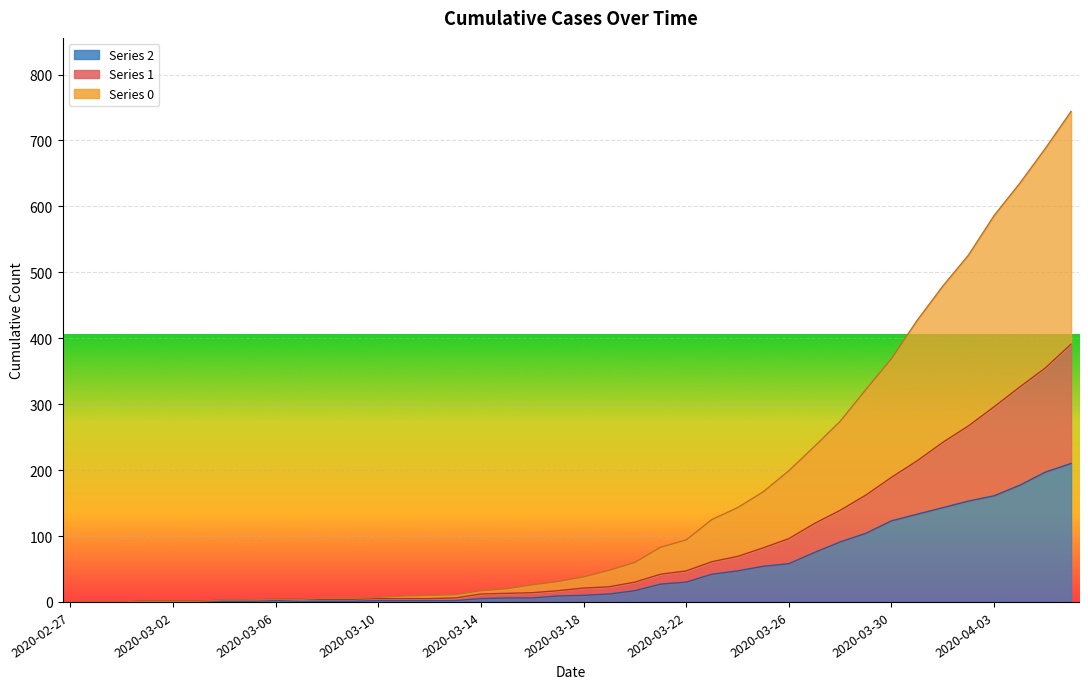

Is it true that 1 equals 82 at 2020-03-25?

True